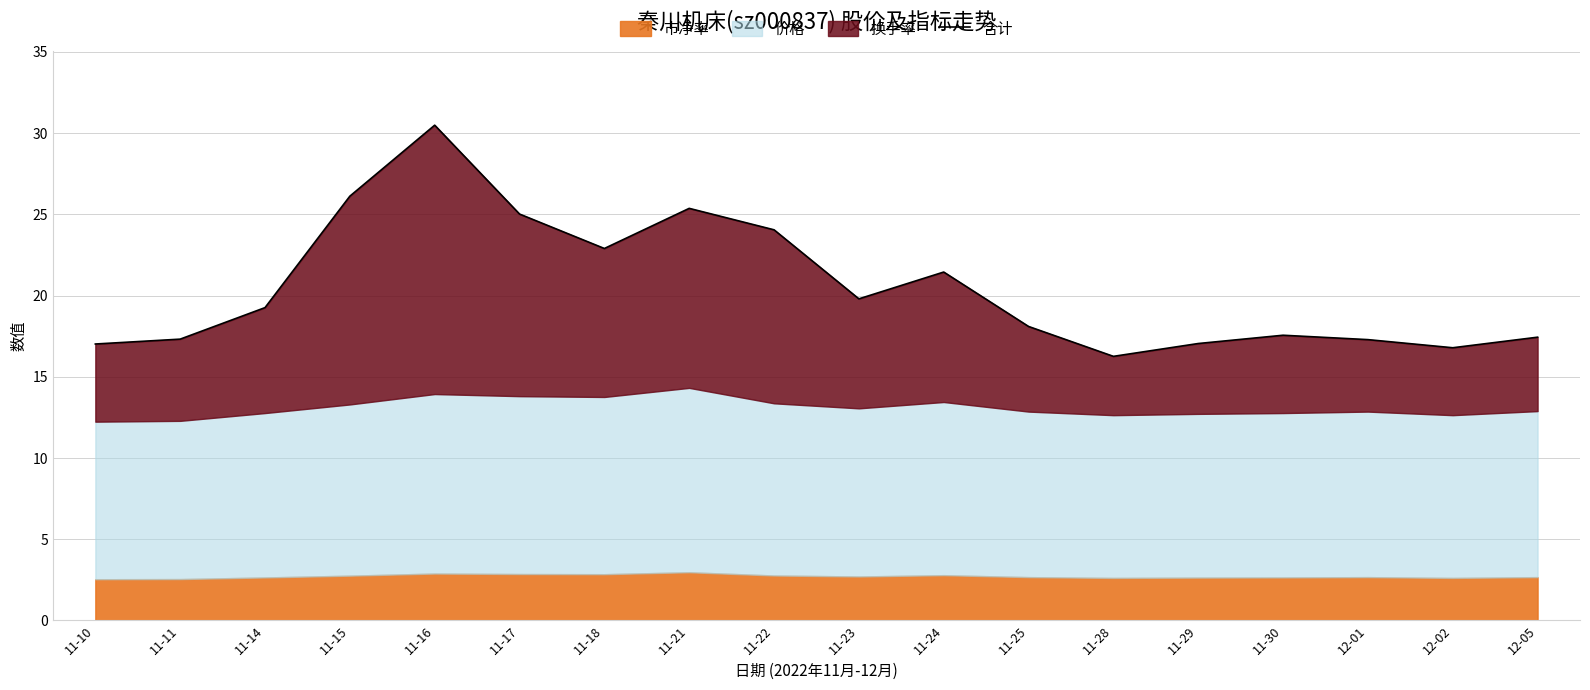

What is the label of the 7th point from the left?

11-18